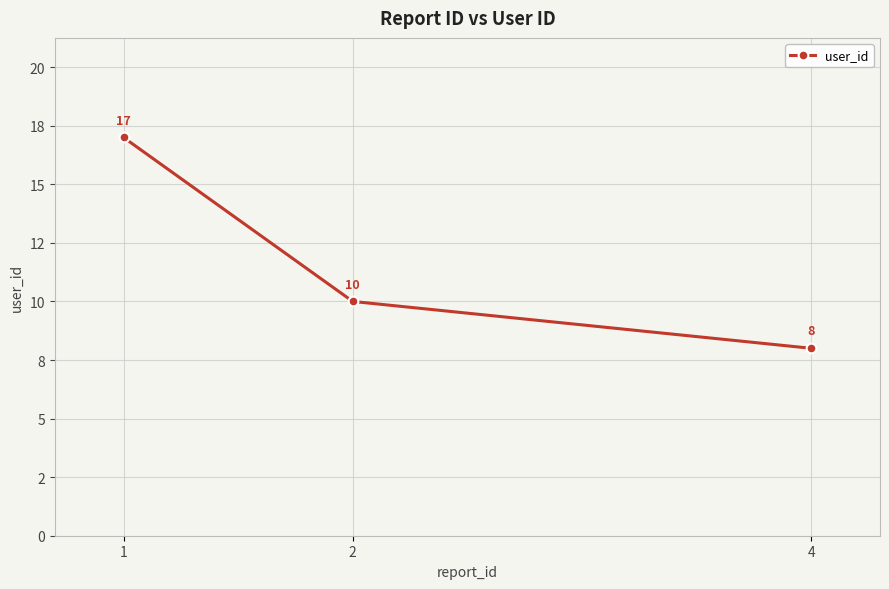

What is the value of the 3rd point from the left?

8